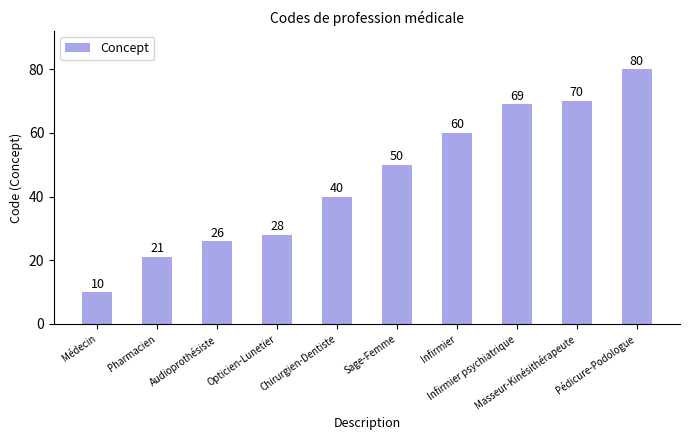

Does the chart contain stacked bars?

No